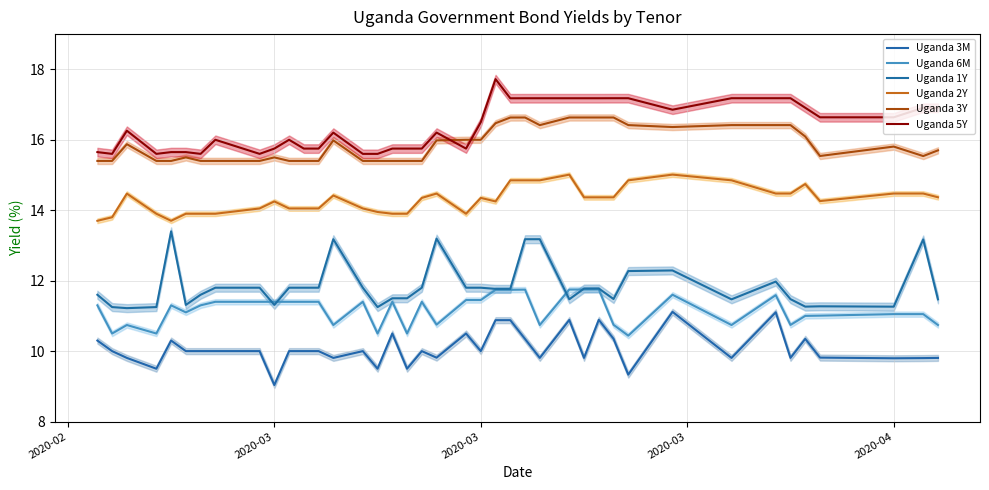

What is the smallest value displayed?

9.0